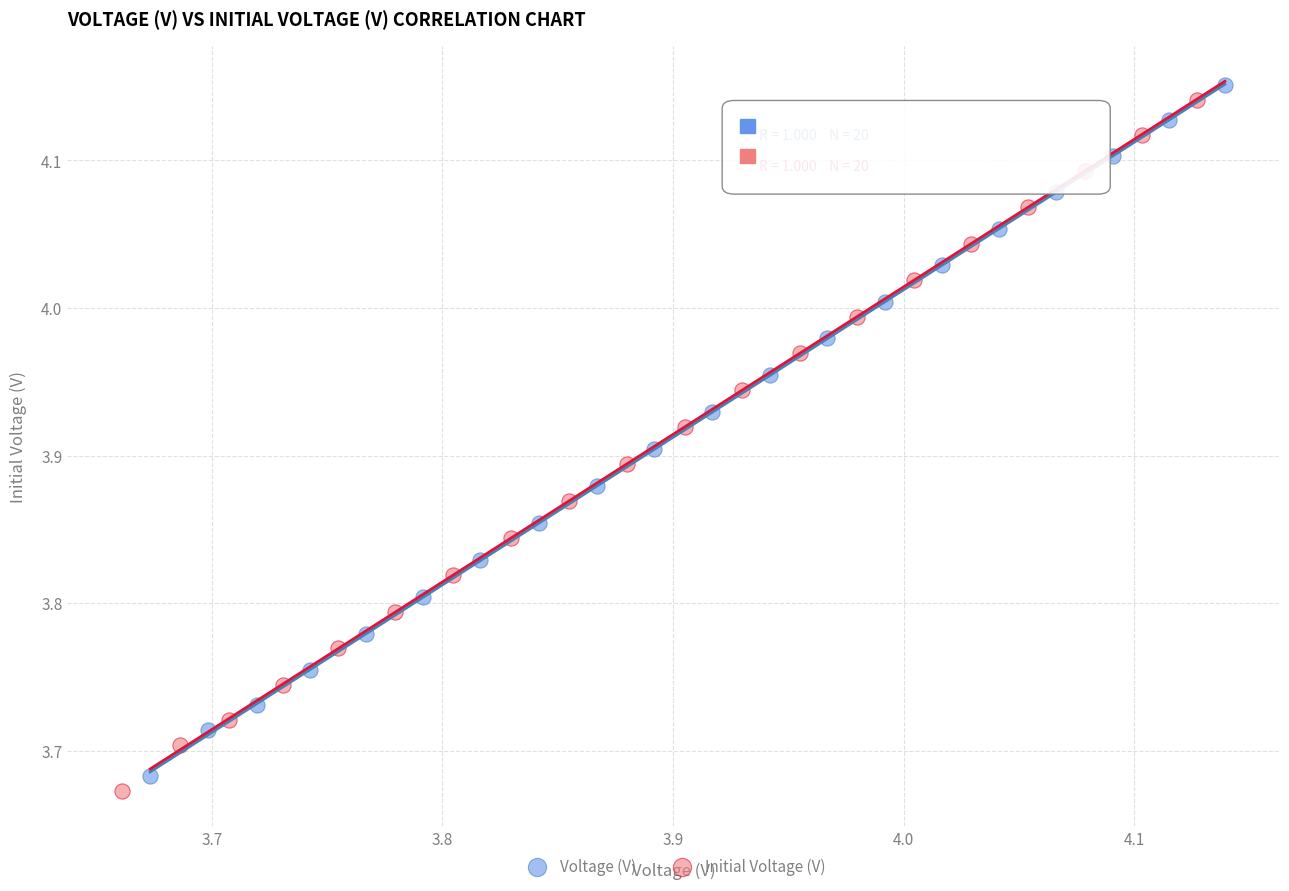

Which series contains the highest Y value?

Voltage (V)